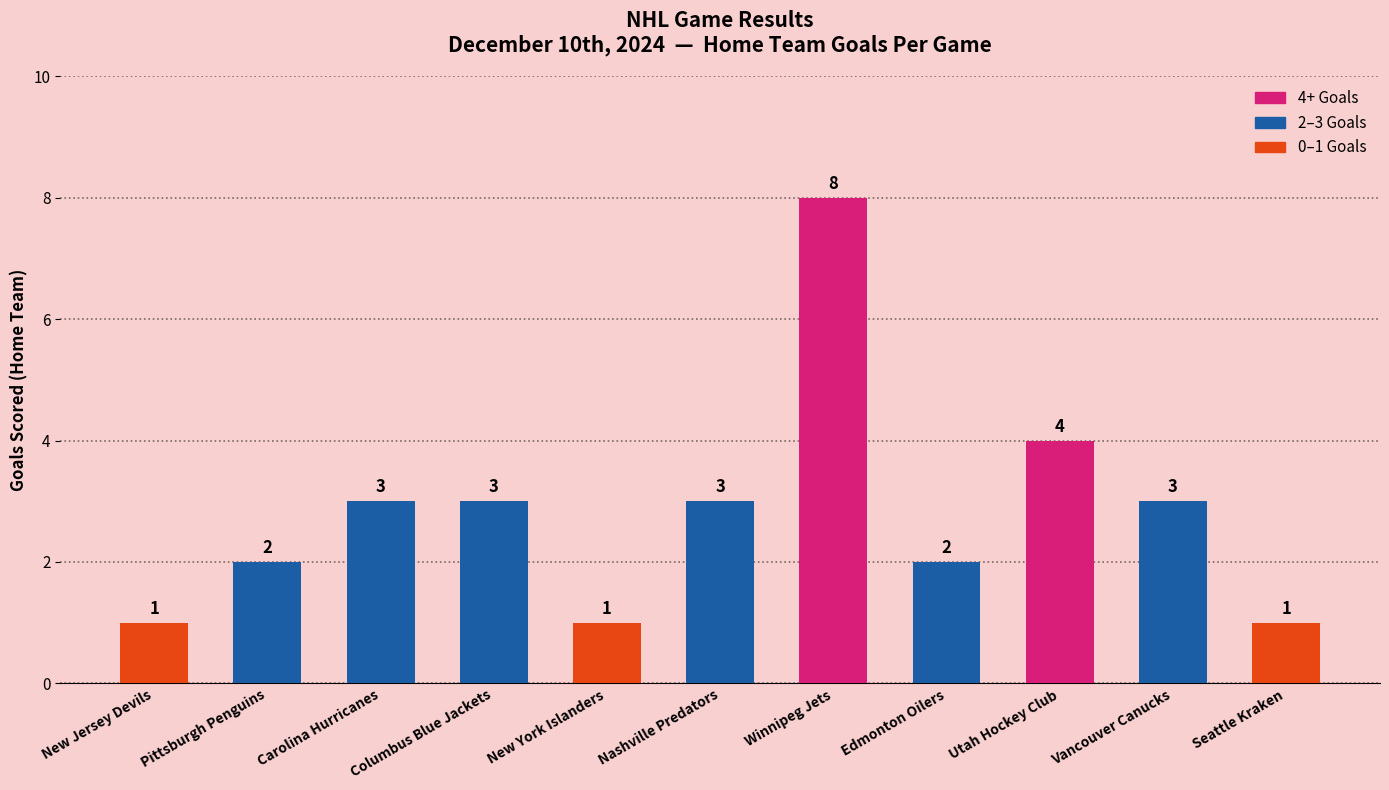

Count the number of categories in the chart.

11